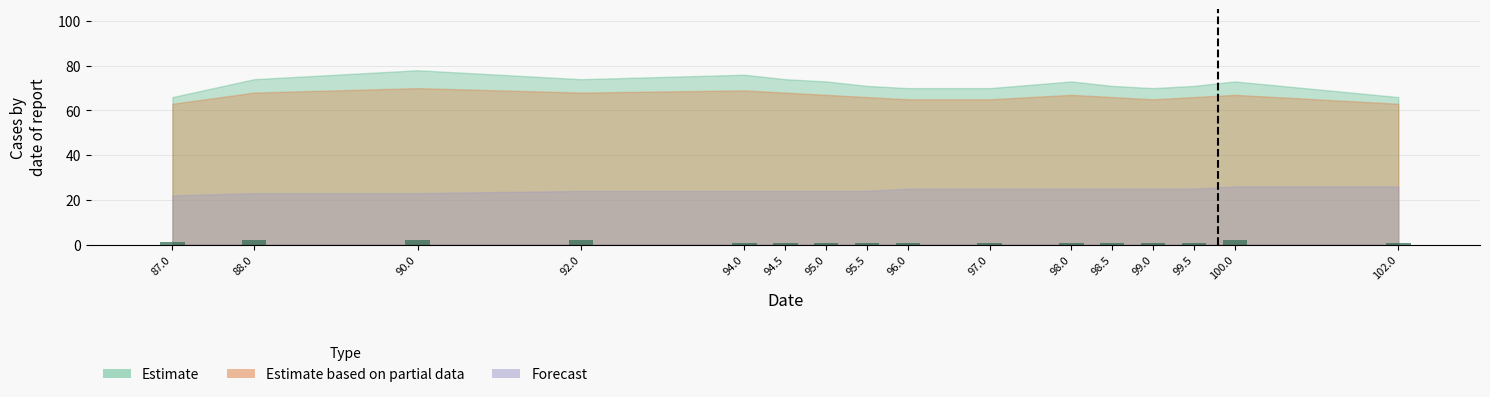

What is the greatest value displayed?

2.0